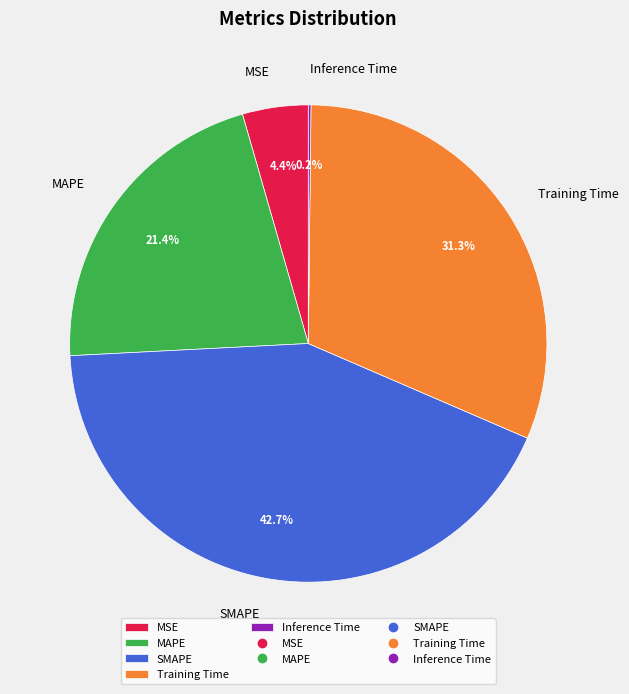

Is the sum of SMAPE and Training Time greater than half?

Yes